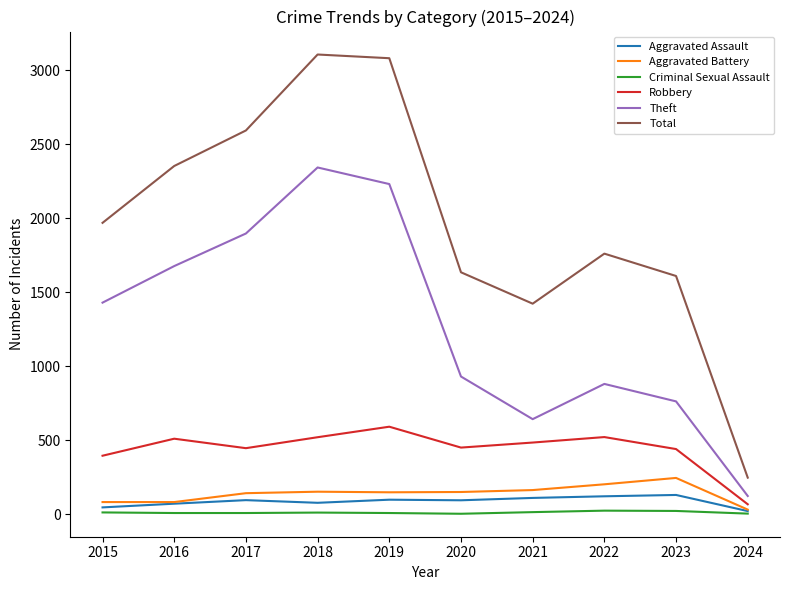

True or false: Aggravated Battery and Total cross at least once.

False